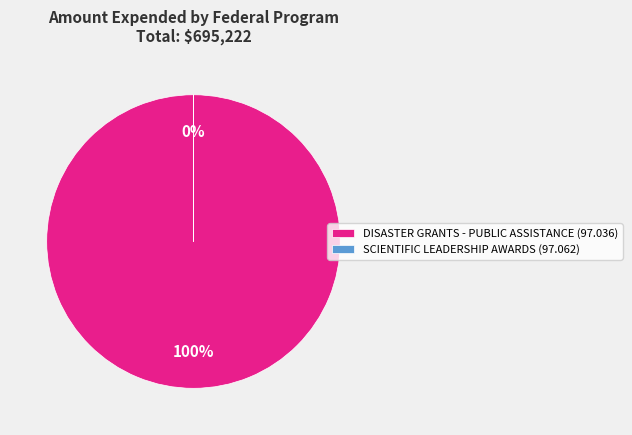

To the nearest percent, what portion does DISASTER GRANTS - PUBLIC ASSISTANCE (97.036) represent?

100%